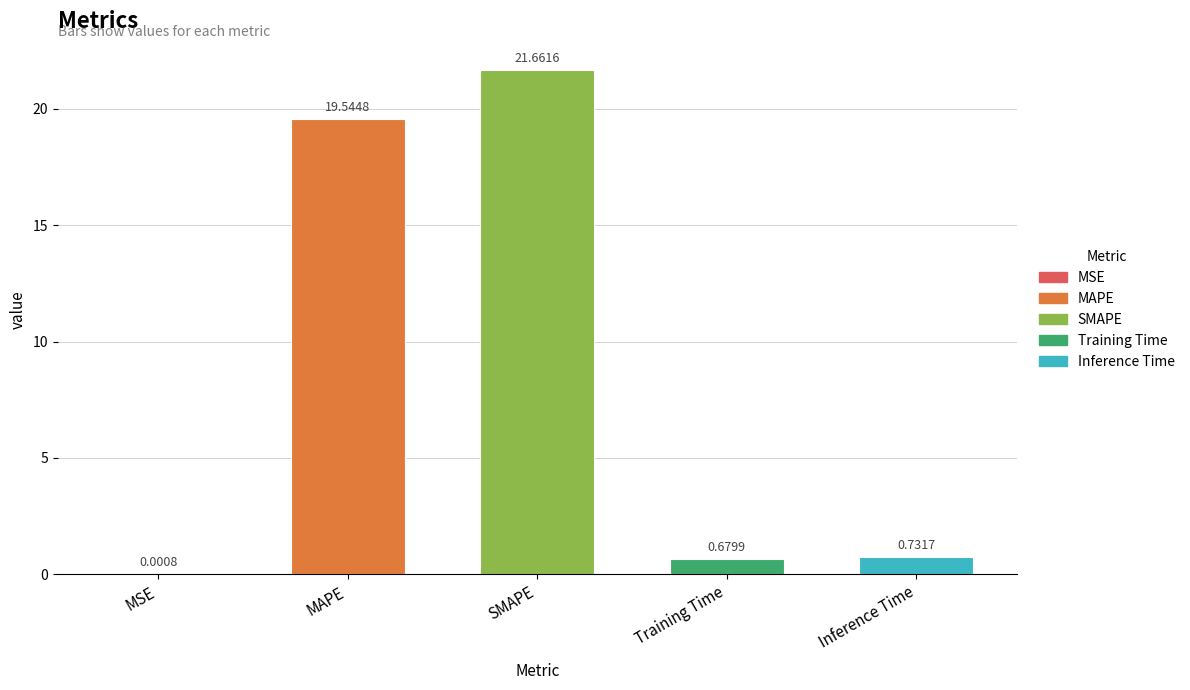

What is the sum of all values?

42.6